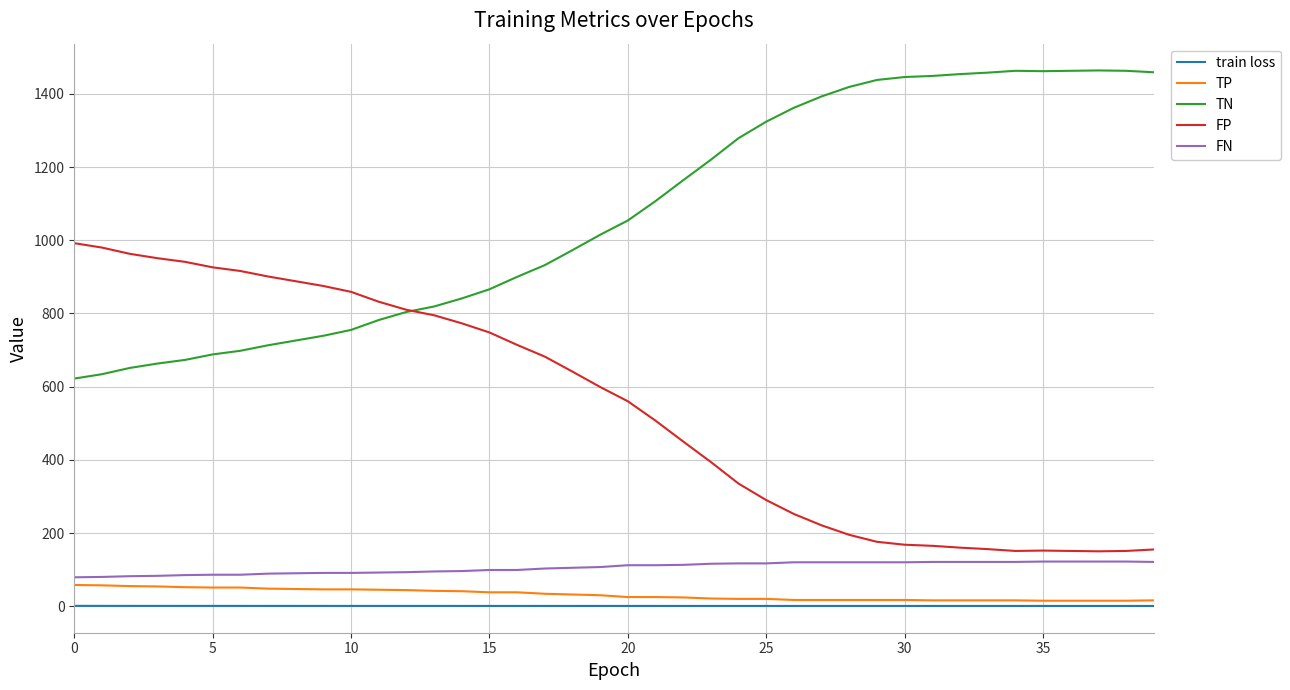

What is the greatest value displayed?

1464.0